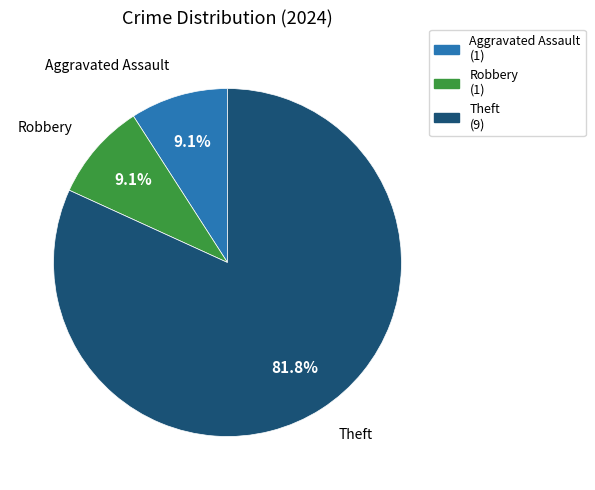

What is the ratio of the value at Theft to the value at Aggravated Assault?

9.0